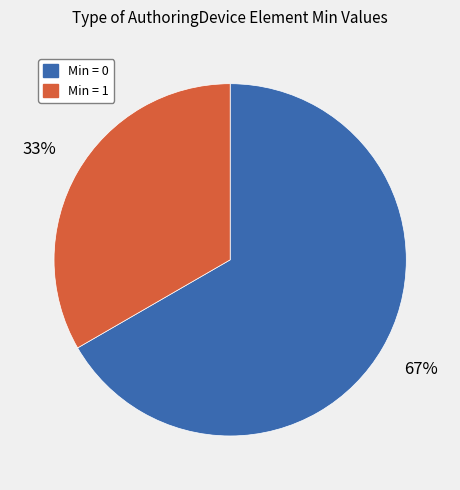

Is there any slice that represents more than half of the pie?

Yes